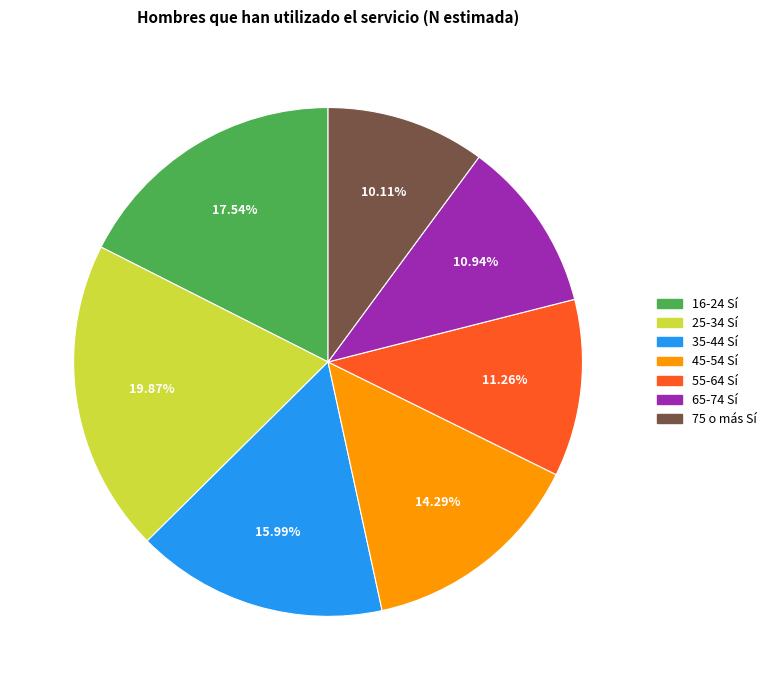

Which has a higher value, 25-34 Sí or 75 o más Sí?

25-34 Sí